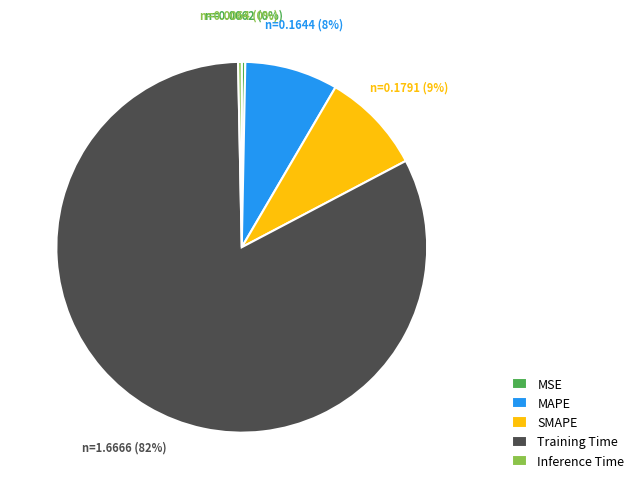

To the nearest percent, what is the average slice percentage?

20%